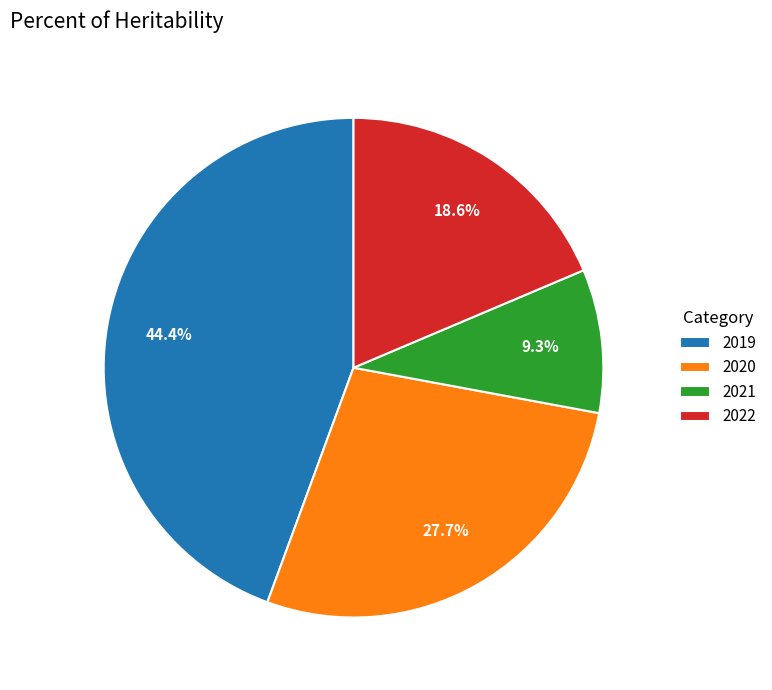

Between 2021 and 2022, which is larger?

2022